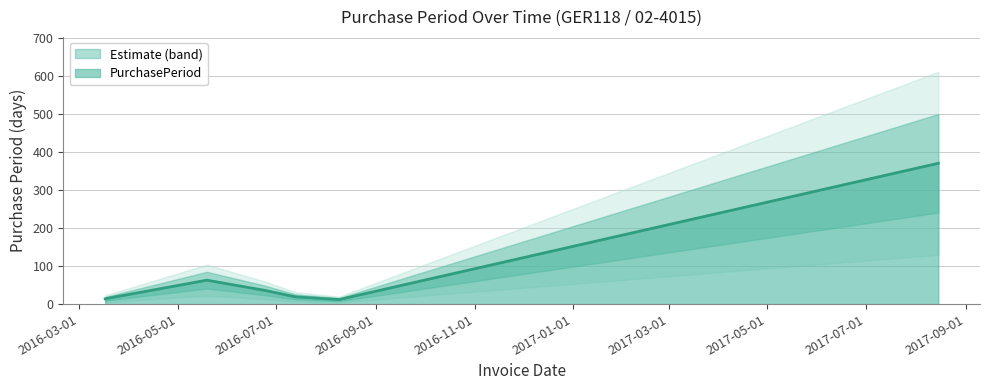

At which label does the data first exceed 19?

2016-05-19